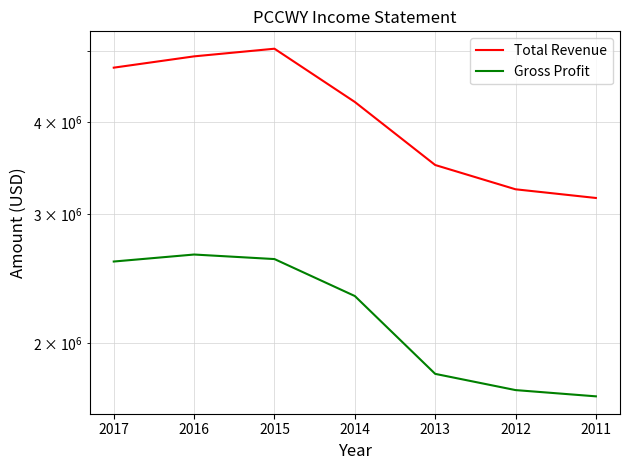

True or false: Gross Profit and Total Revenue intersect in this chart.

False